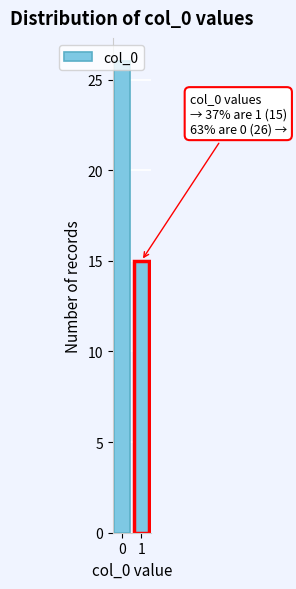

What is the difference between the maximum and minimum values?

11